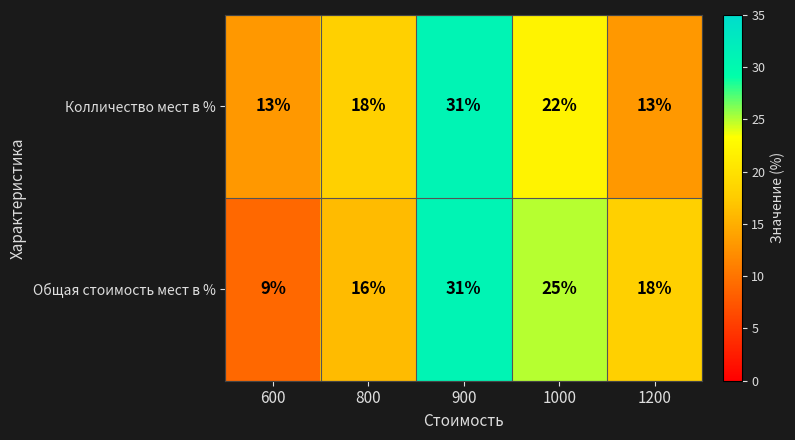

How many values in the Колличество мест в % series are below 18?

2